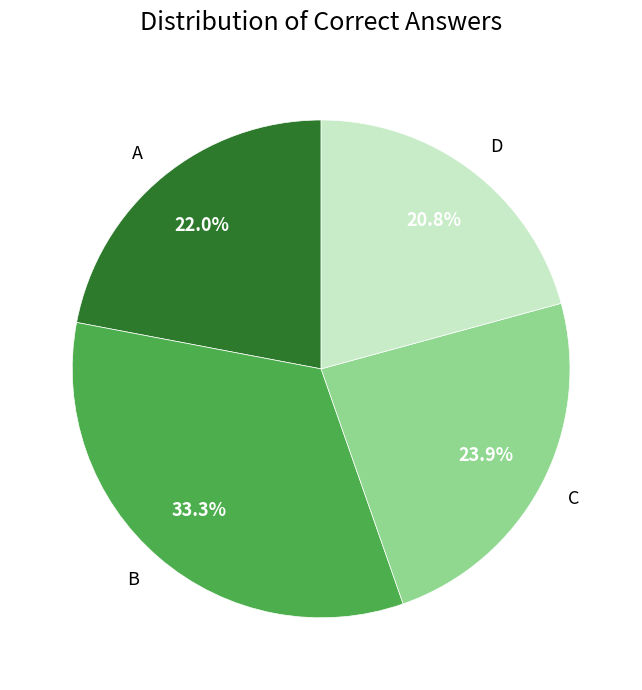

Count the number of slices in the pie.

4